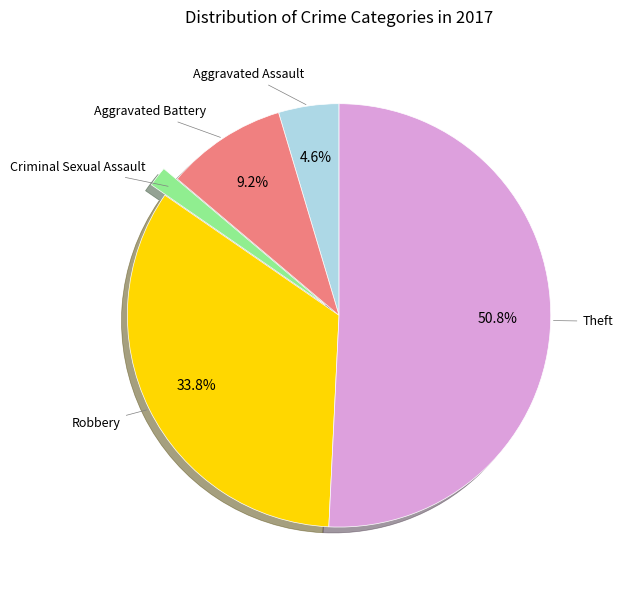

Does any single category account for the majority?

Yes